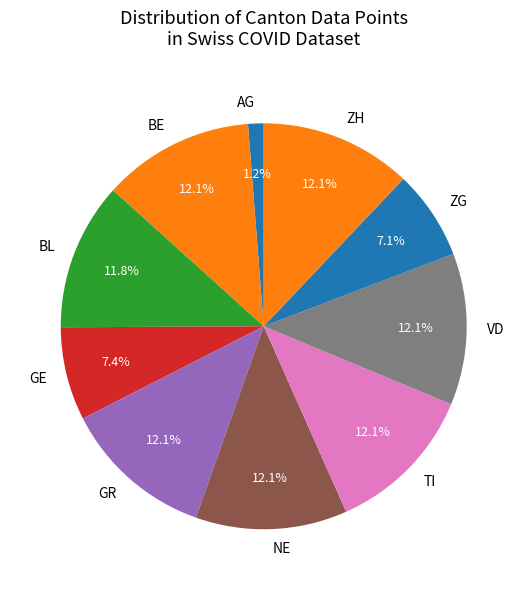

How much of the chart is everything except AG?

98.8%